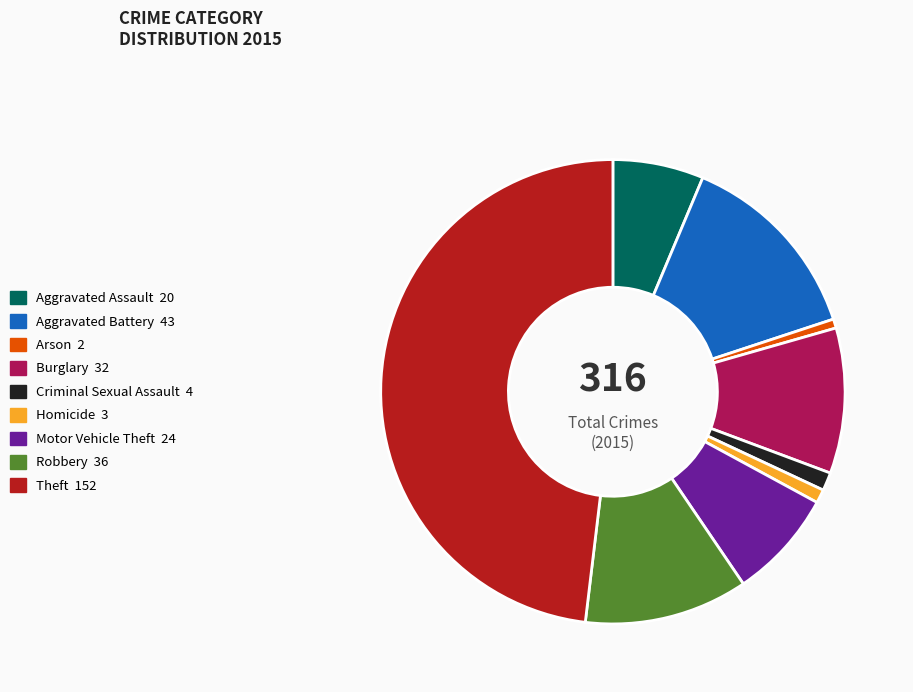

True or false: Aggravated Battery accounts for 25% of the total.

False